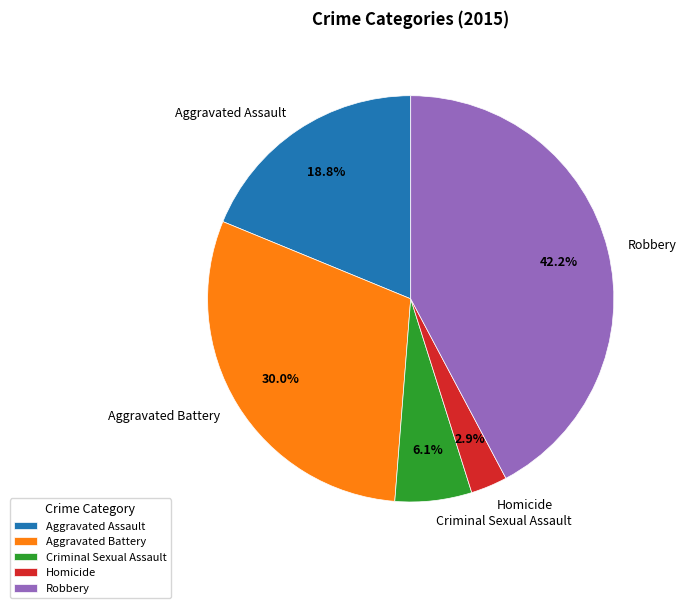

Which slice is the smallest?

Homicide